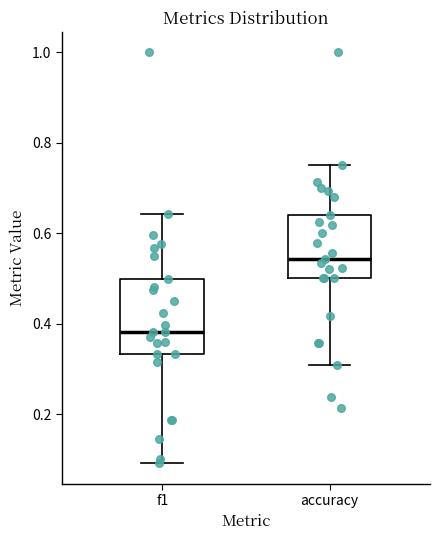

Which box has the highest median line?

accuracy